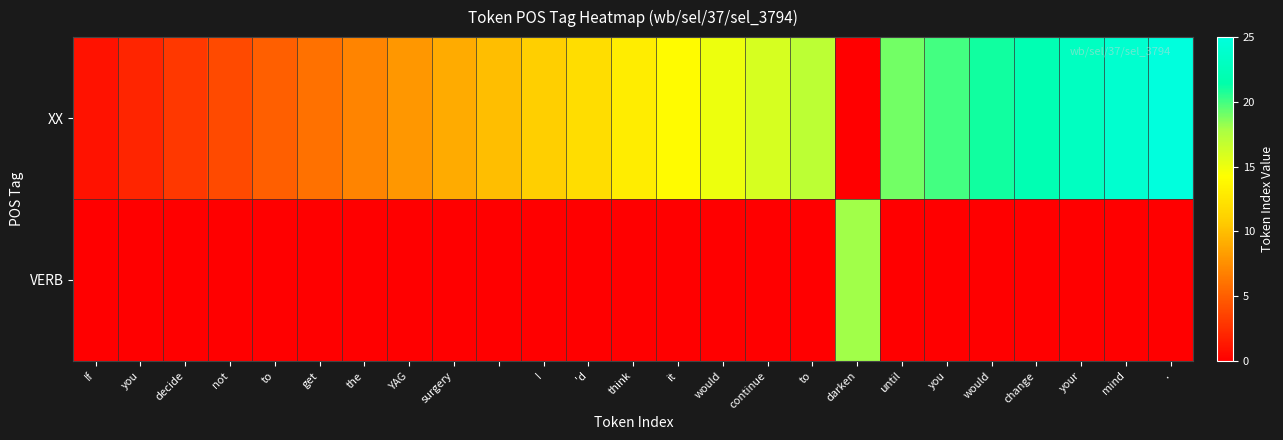

Count the number of data series in this chart.

2